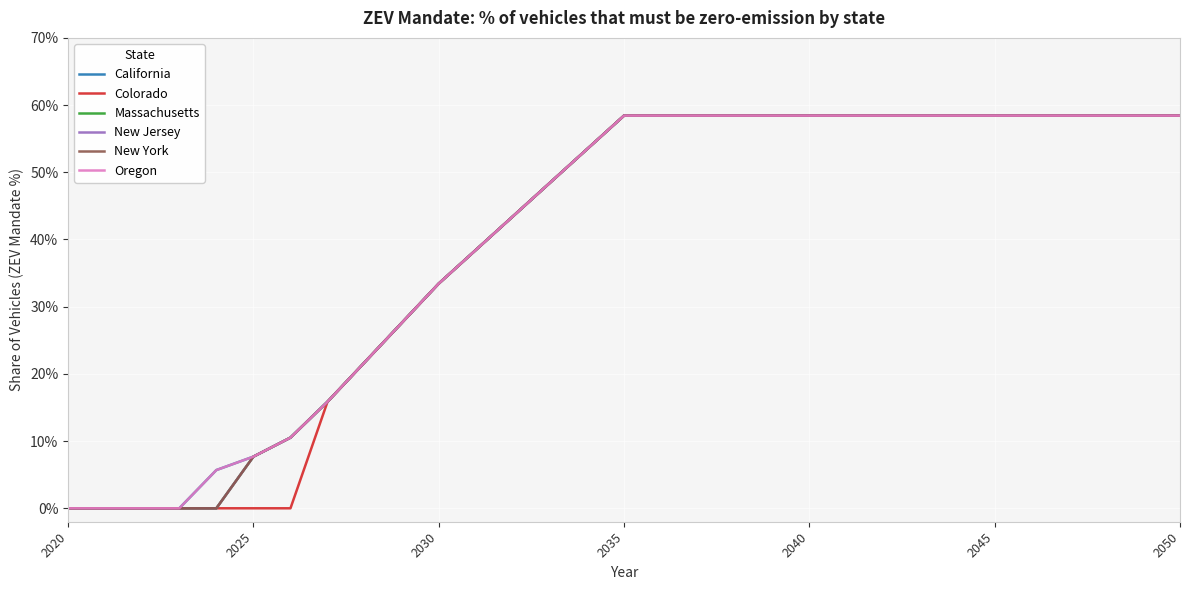

Is this an area chart (filled region under the line)?

No